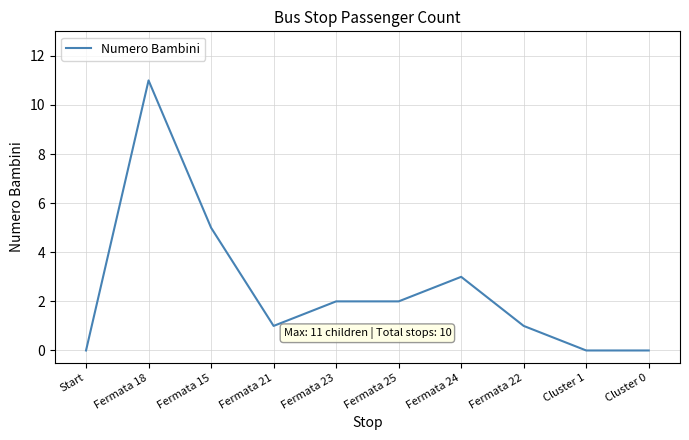

What is the change in value from Fermata 21 to Fermata 25?

+1